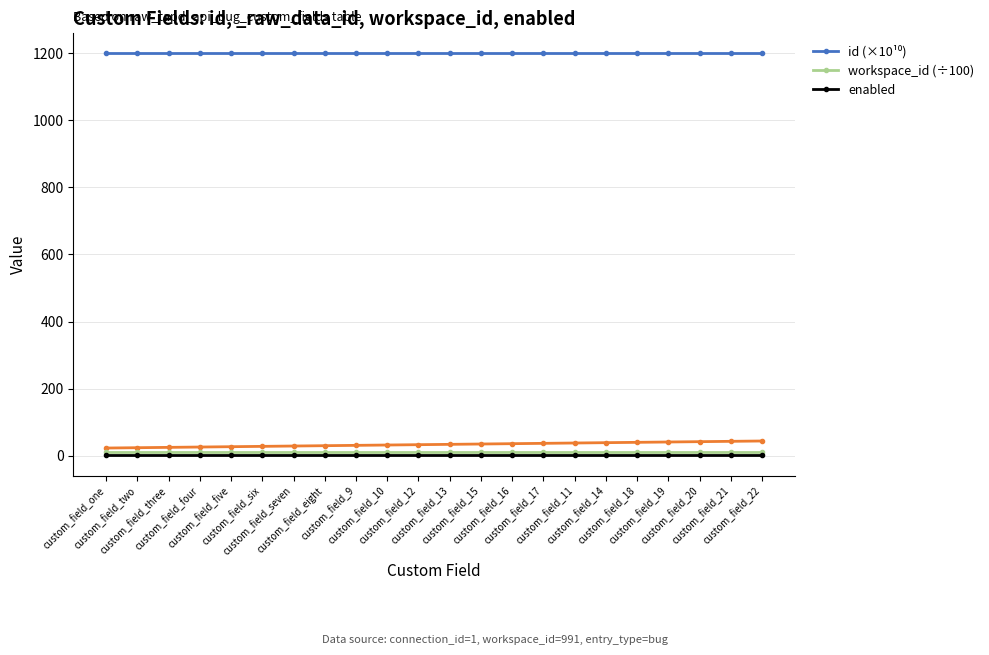

What is the value of the id (×10¹⁰) point at the 17th from the left?

1199.1